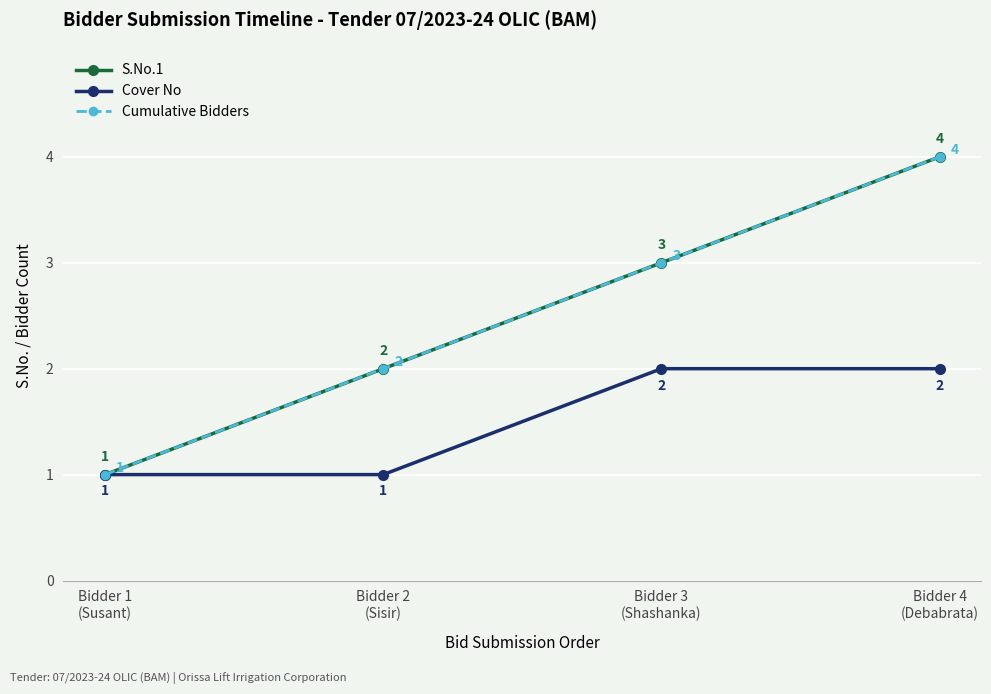

What is the lowest value of the S.No.1 series?

1